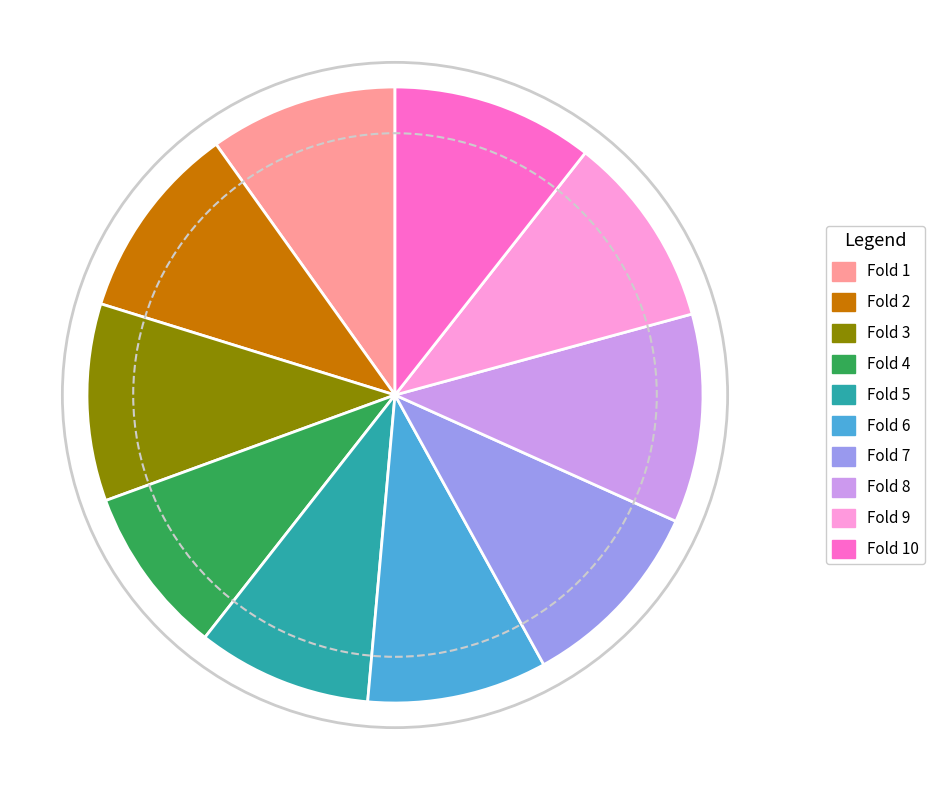

How many segments does this pie chart have?

10